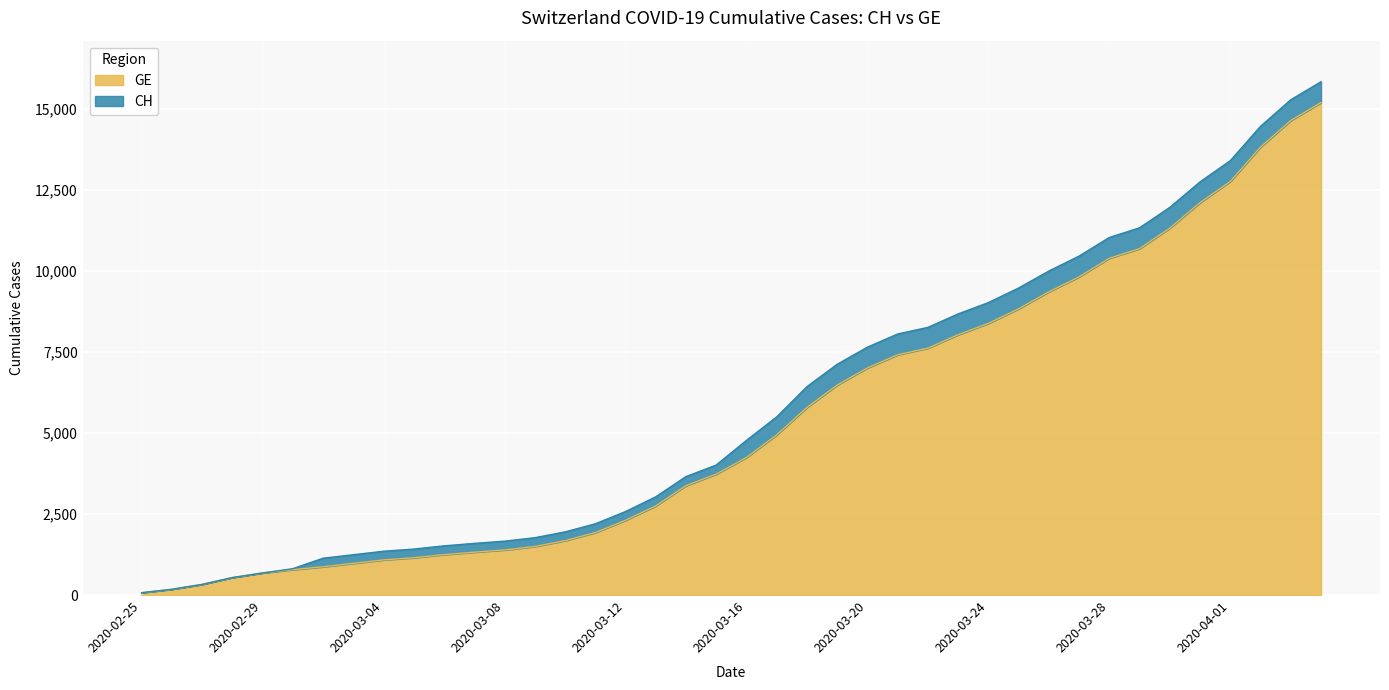

What is the smallest value displayed?

73